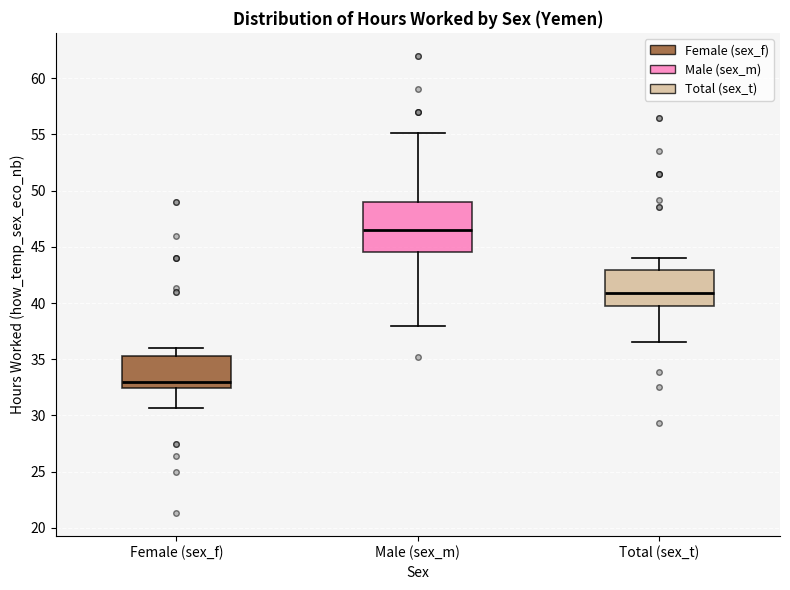

Reading left to right, read every box against the y-axis: the position of its median line, the range the box covers, and the ends of its whiskers. The values are not printed on the chart, so give them approximately, as read against the axis.

Female (sex_f): median 33.0, box 32.5 to 35.5, whiskers 30.5 to 36.0
Male (sex_m): median 46.5, box 44.5 to 49.0, whiskers 38.0 to 55.0
Total (sex_t): median 41.0, box 39.5 to 43.0, whiskers 36.5 to 44.0